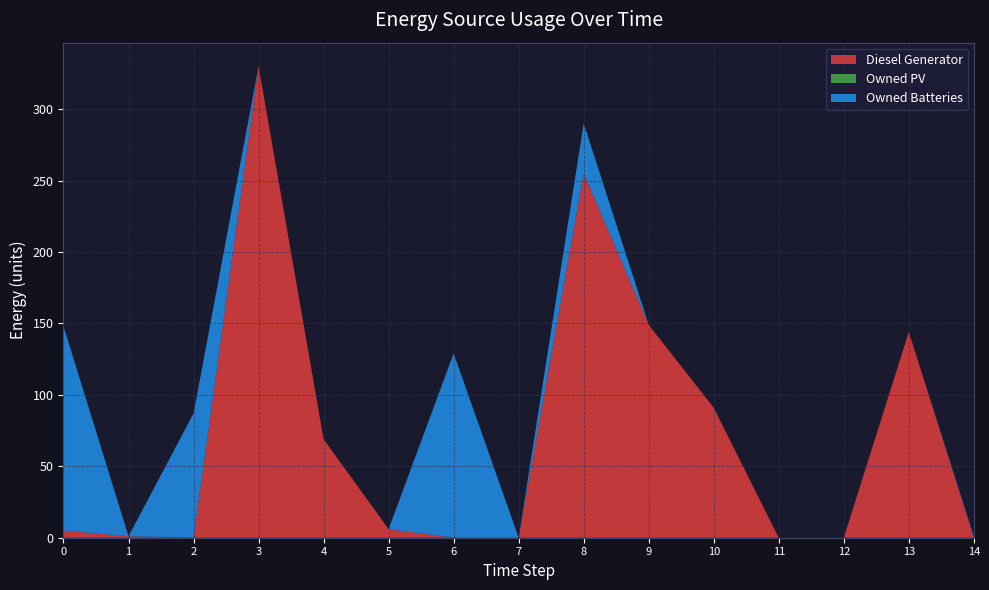

Reading left to right, extract all data points from this chart.

Diesel Generator: 5	1	0	330	69	6	0	0	255	149	91	0	0	144	0
Owned PV: 0	0	0	0	0	0	0	0	0	0	0	0	0	0	0
Owned Batteries: 143	0	87	0	0	0	129	0	35	0	0	0	0	0	1